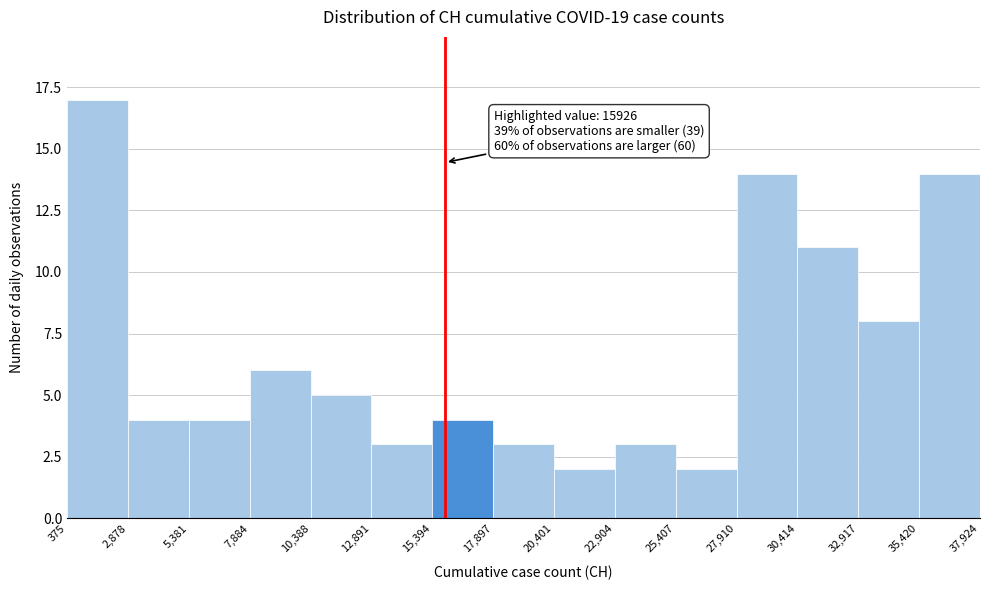

Over which range of the x-axis is the bar tallest?

375 to 2,878